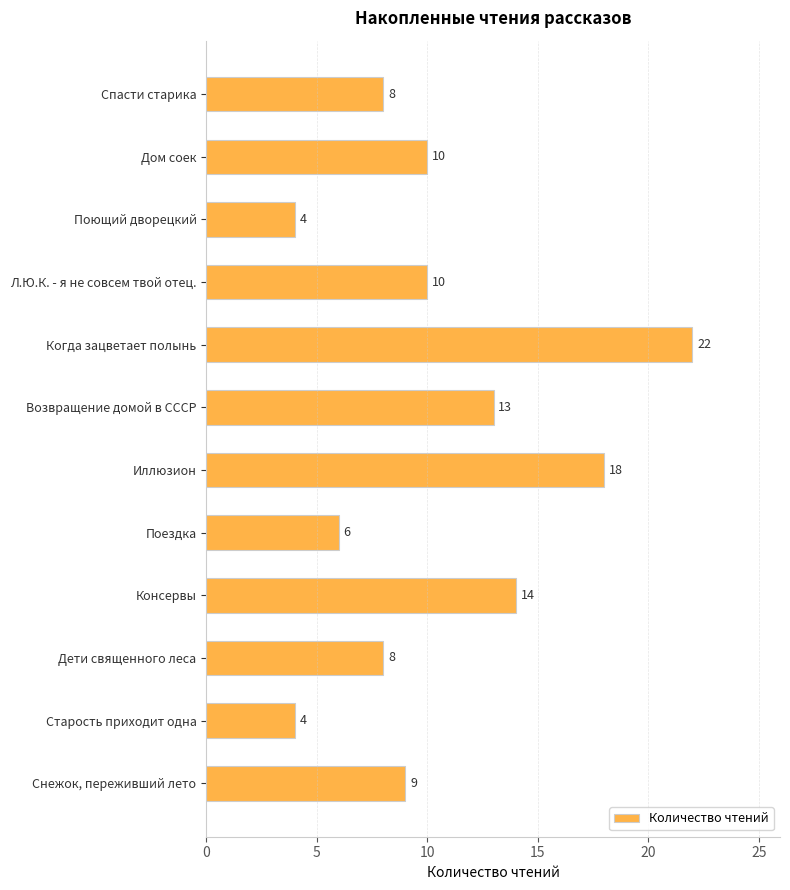

What is the change in value from Поездка to Возвращение домой в СССР?

+7